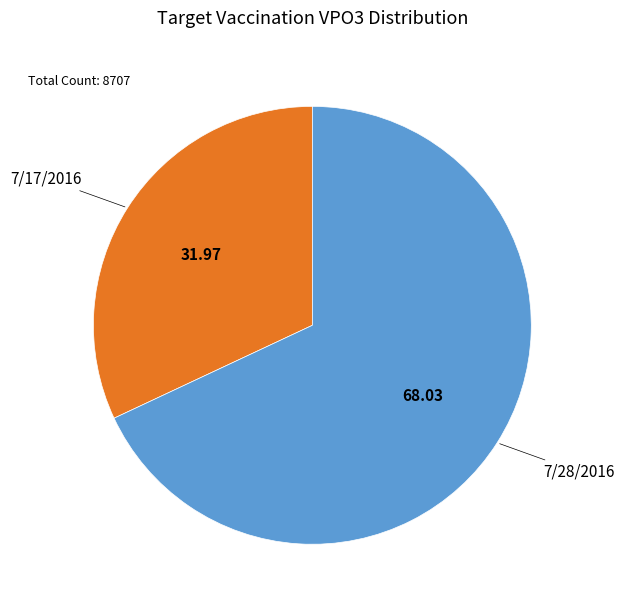

What is the ratio of the value at 7/28/2016 to the value at 7/17/2016?

2.1